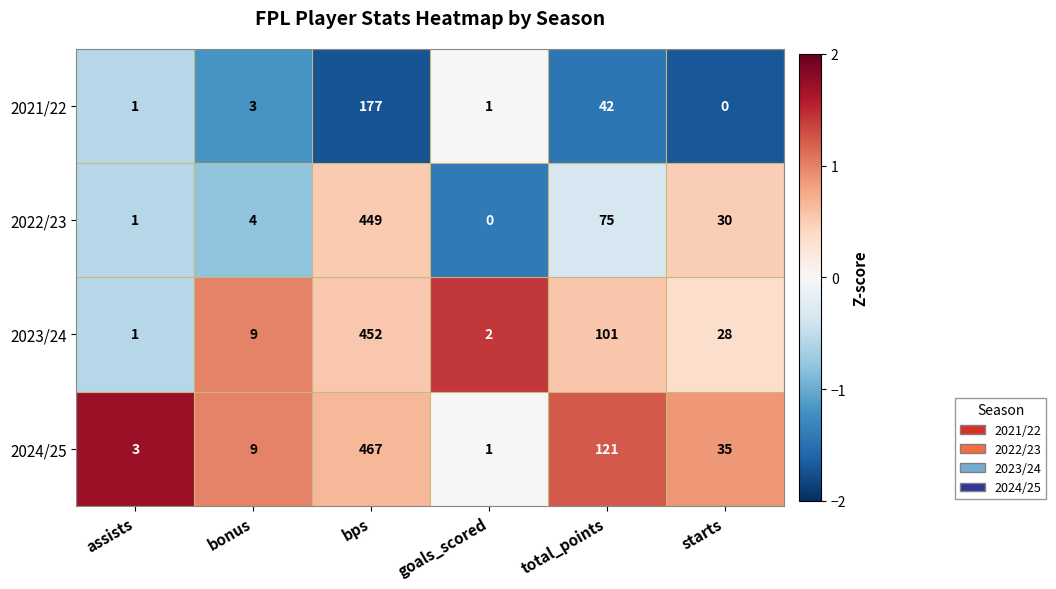

How many series are shown in this chart?

4